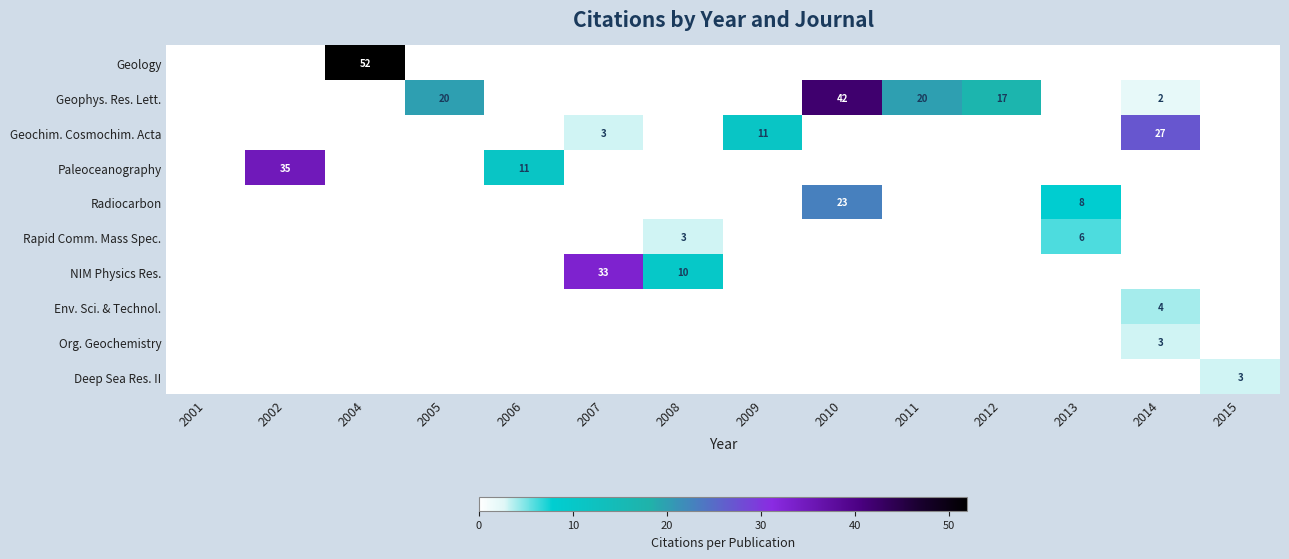

The value of Geophys. Res. Lett. at 2005 is 5. True or false?

False